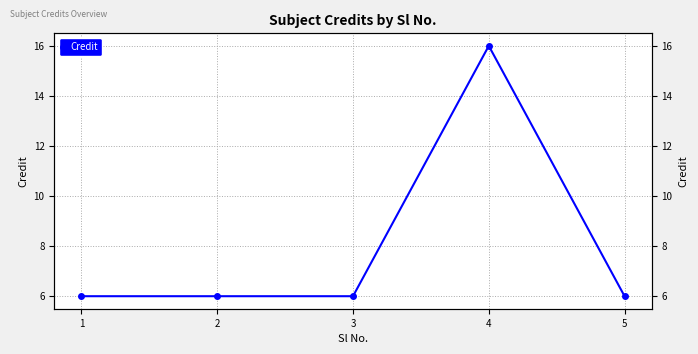

True or false: the data shows 6 at 5.

True